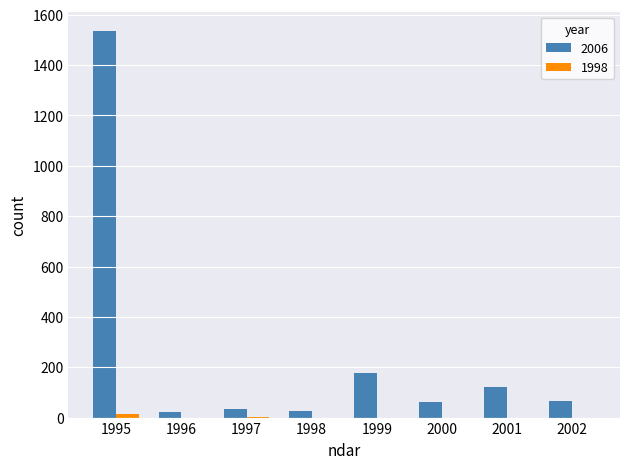

What is the maximum value shown in the chart?

1536